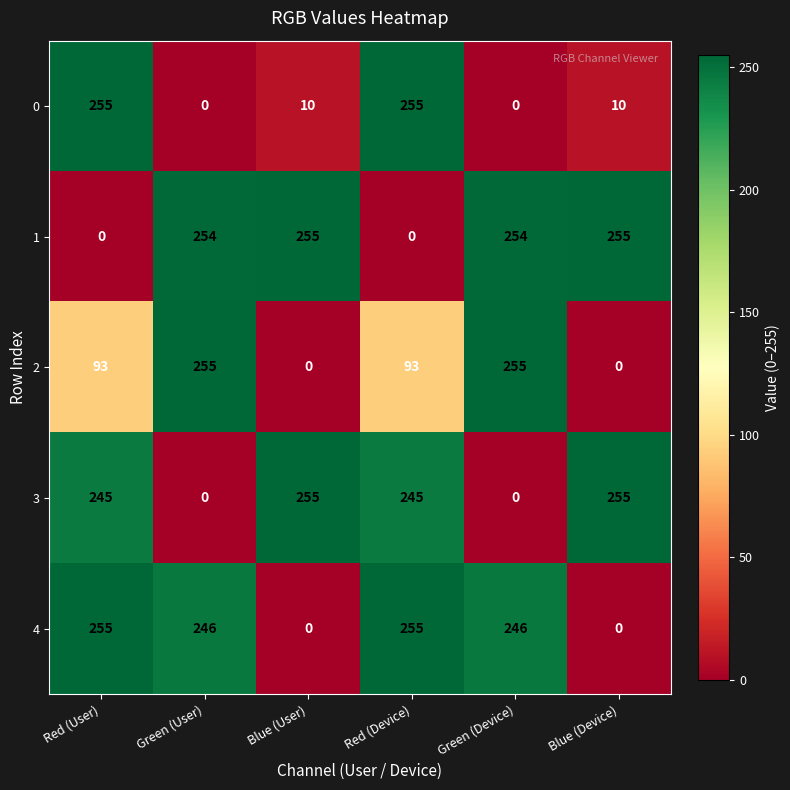

Where does the 0 series first go above 10?

Red (User)